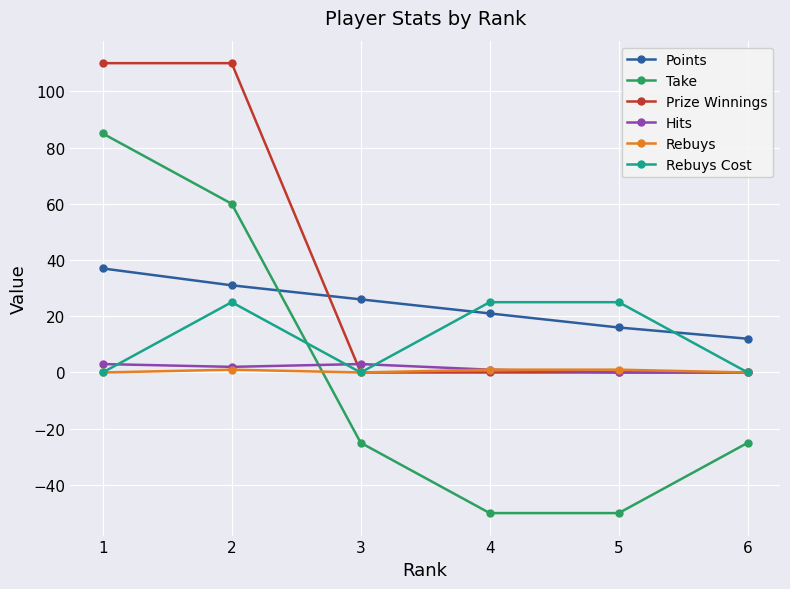

Where is the first local maximum for Rebuys Cost?

2